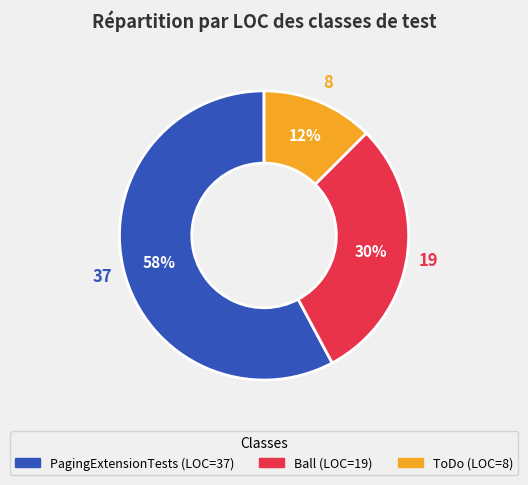

True or false: ToDo accounts for 12% of the total.

True